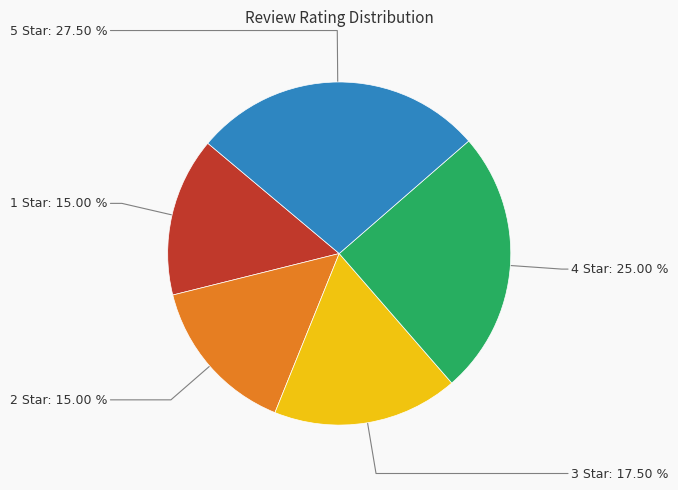

Is there any slice that represents more than half of the pie?

No